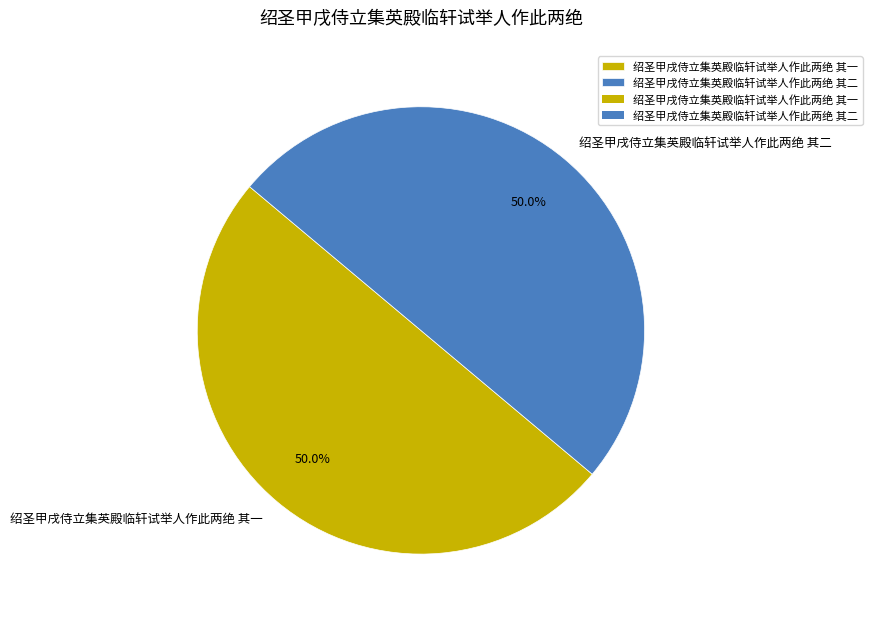

How many slices are in this pie chart?

2